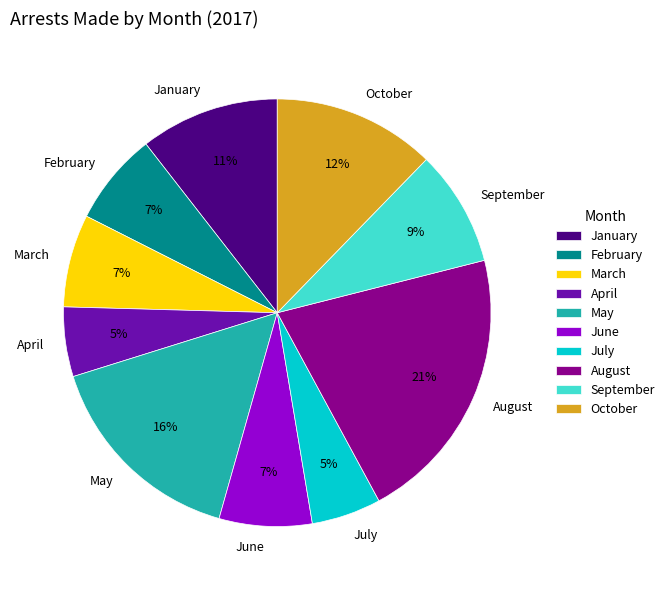

Is the sum of March and July greater than half?

No